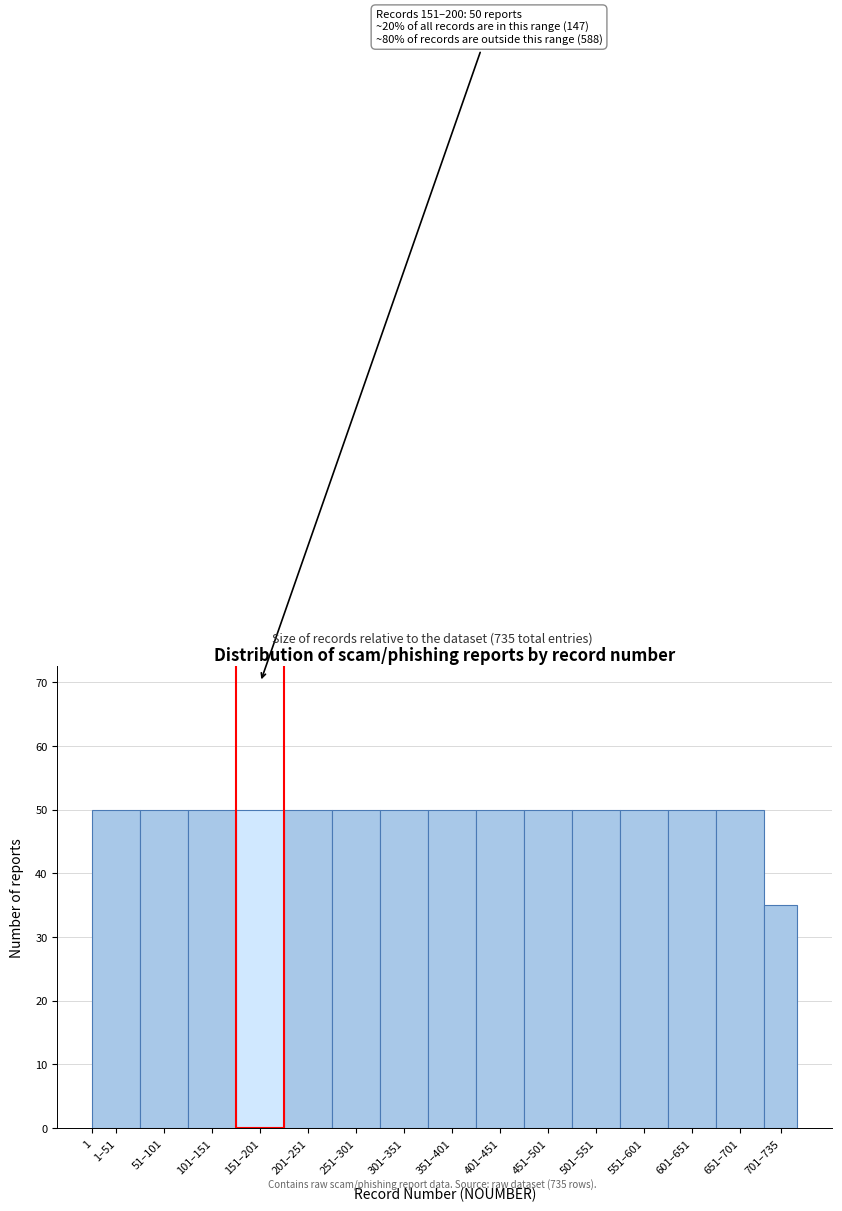

Reading left to right, list all the values displayed in this chart.

1–51=50	51–101=50	101–151=50	151–201=50	201–251=50	251–301=50	301–351=50	351–401=50	401–451=50	451–501=50	501–551=50	551–601=50	601–651=50	651–701=50	701–735=35